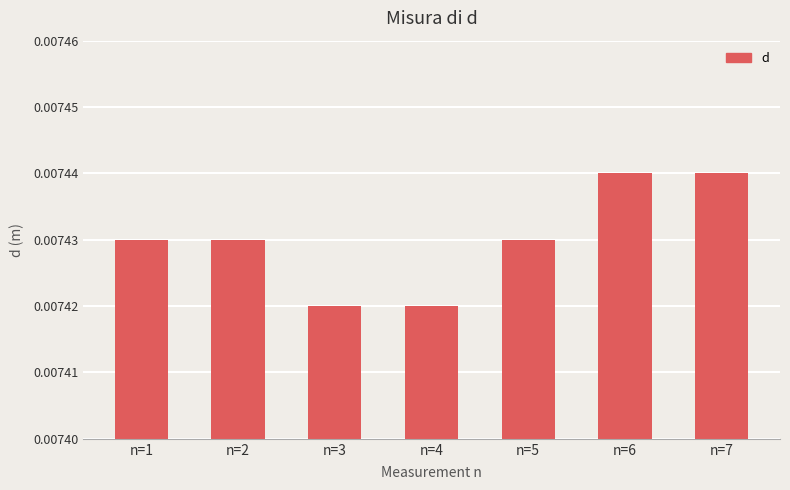

Count the values in the range 0 to 1.

7